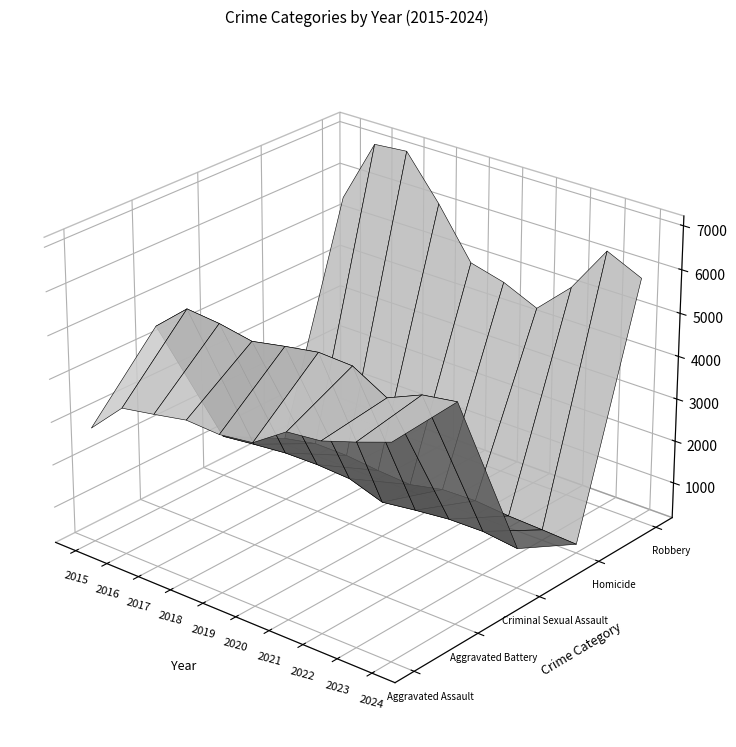

How many values in the Criminal Sexual Assault series are below 1184?

5